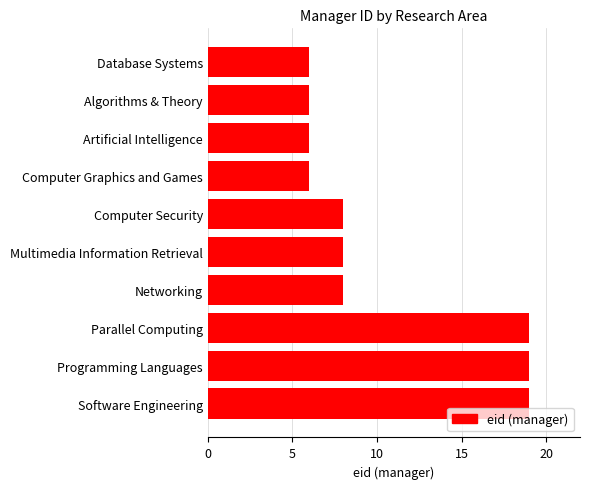

Count the values in the range 6 to 19.

10